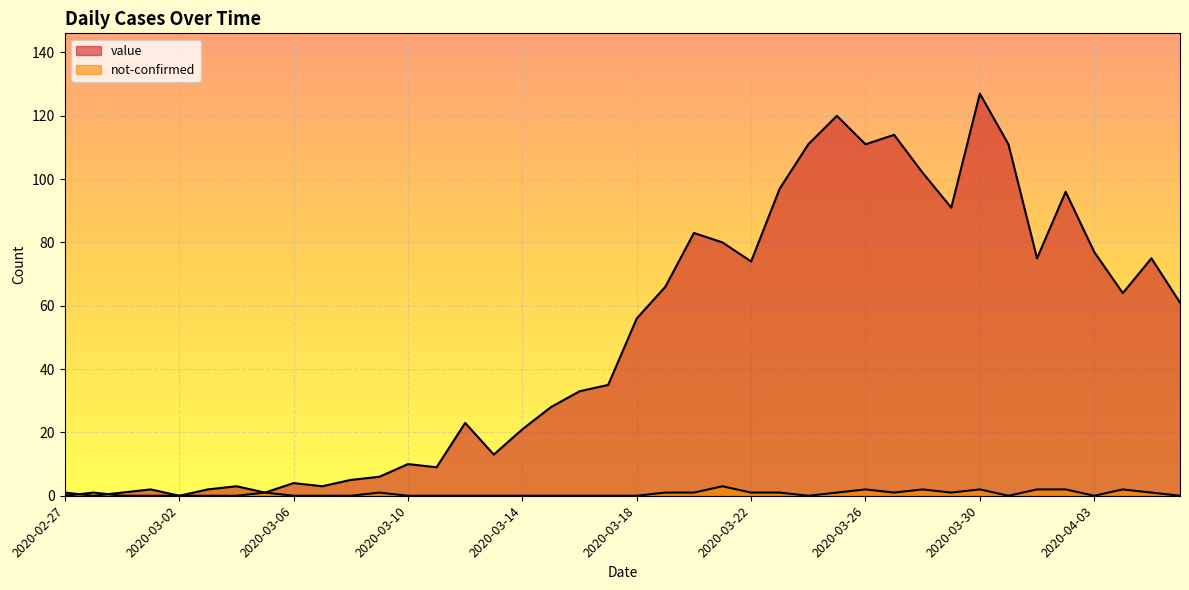

How many lines are shown in the chart?

2